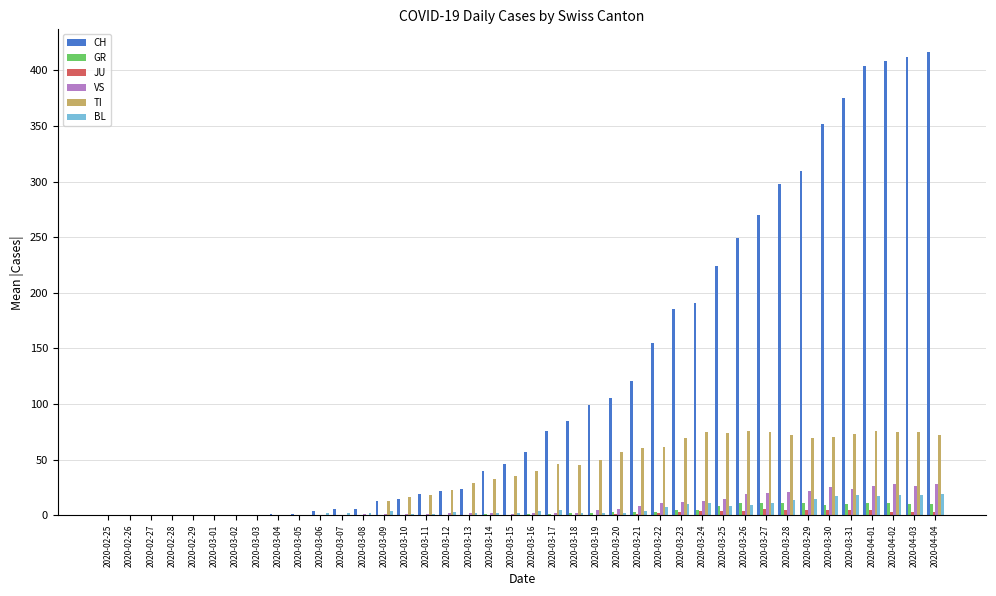

Between 2020-03-03 and 2020-03-21, which series saw the biggest shift?

CH